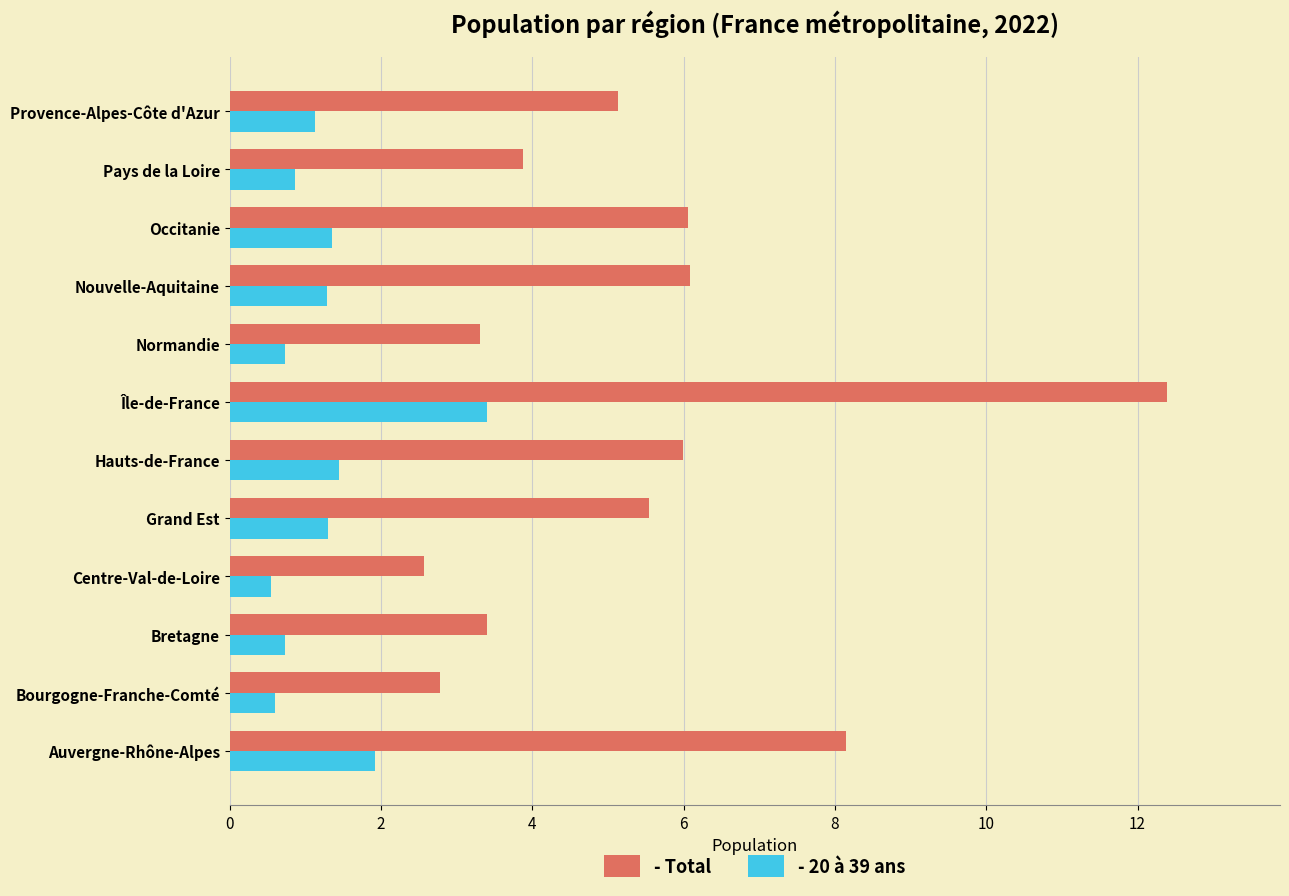

True or false: - 20 à 39 ans has a value of 1.3 at Bretagne.

False